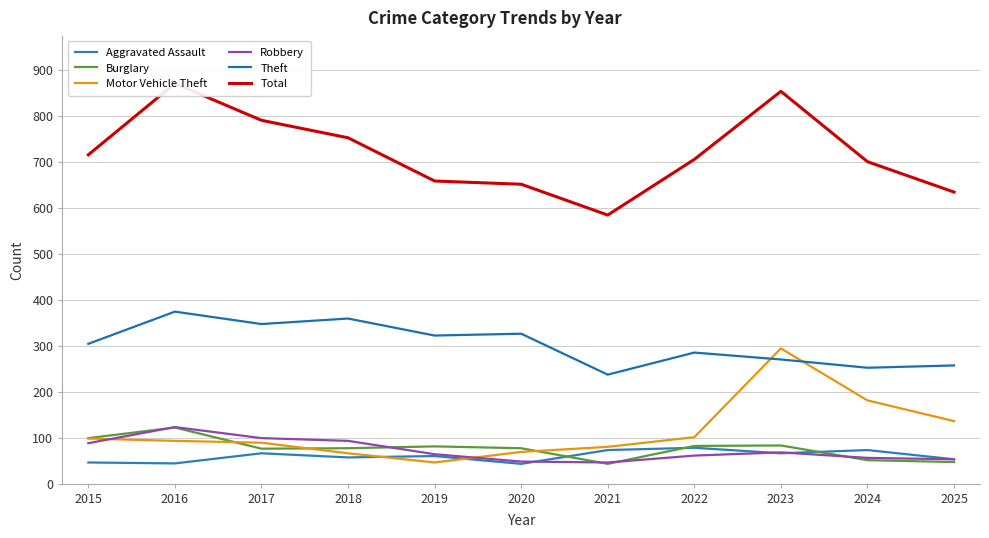

True or false: Motor Vehicle Theft has more than 2 interior local peaks.

False